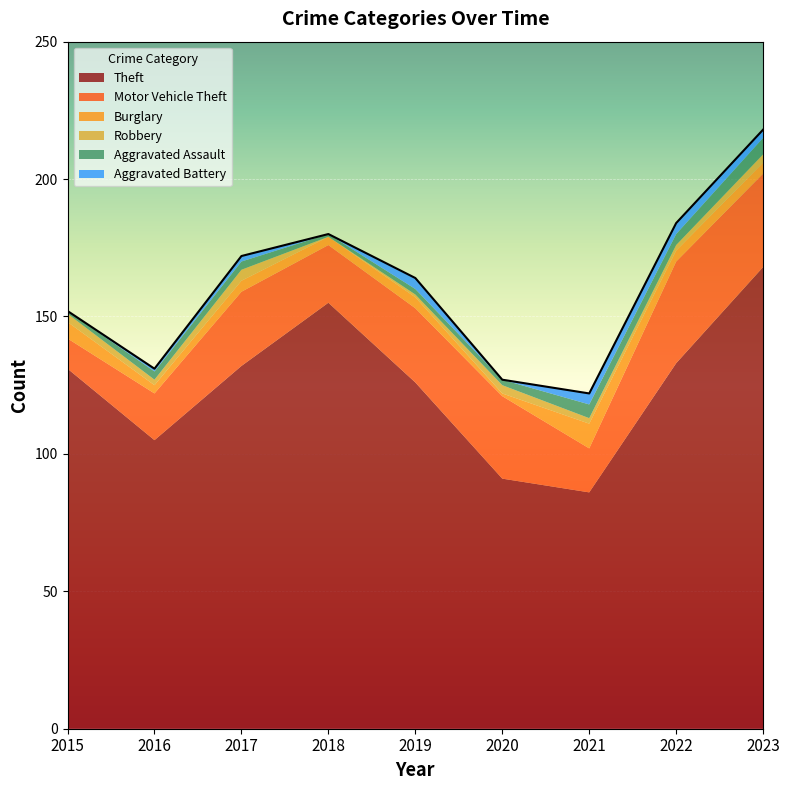

Reading left to right, extract all data points from this chart.

Theft: 131	105	132	155	126	91	86	133	168
Motor Vehicle Theft: 11	17	27	21	27	30	16	37	34
Burglary: 6	3	4	3	4	1	9	4	4
Robbery: 3	2	4	0	1	3	2	2	3
Aggravated Assault: 1	3	3	1	2	2	5	4	6
Aggravated Battery: 0	1	2	0	4	0	4	4	3